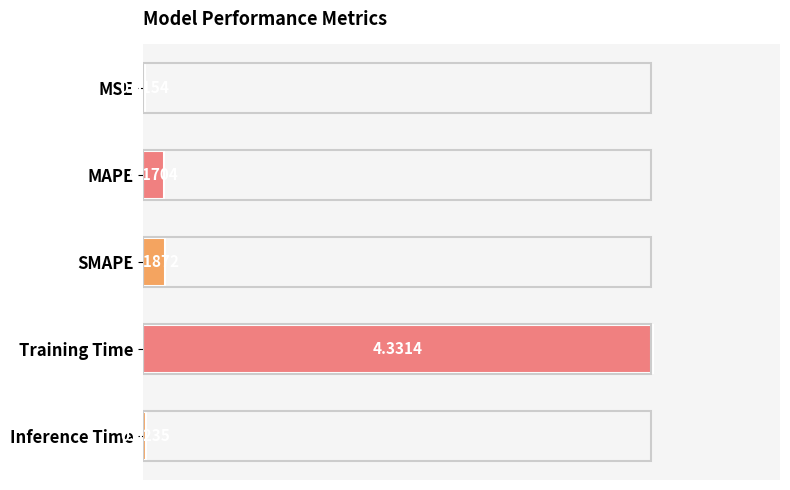

What is the sum of all values?

4.7